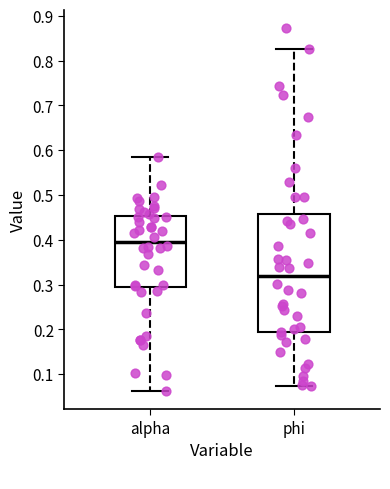

Which box's median line is the highest?

alpha